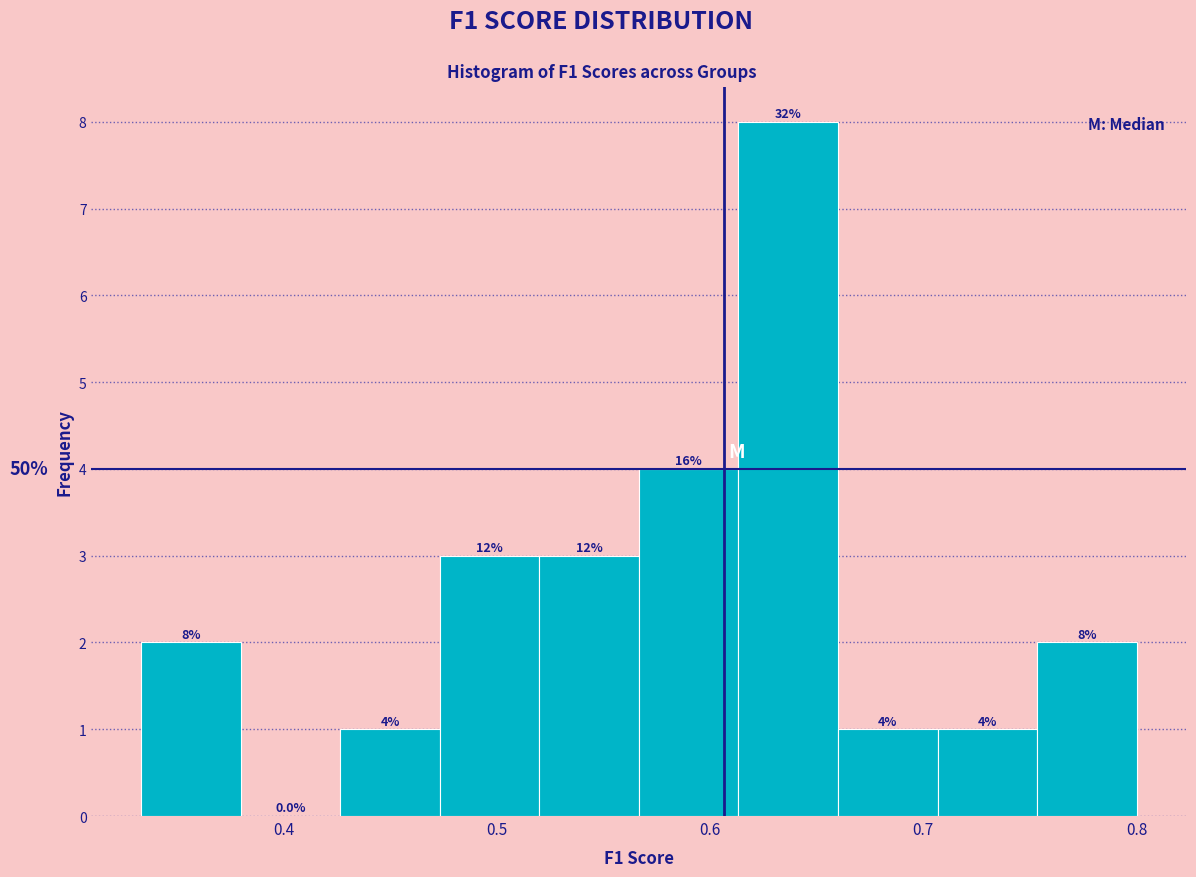

Which range on the x-axis has the tallest bar?

0.61 to 0.66